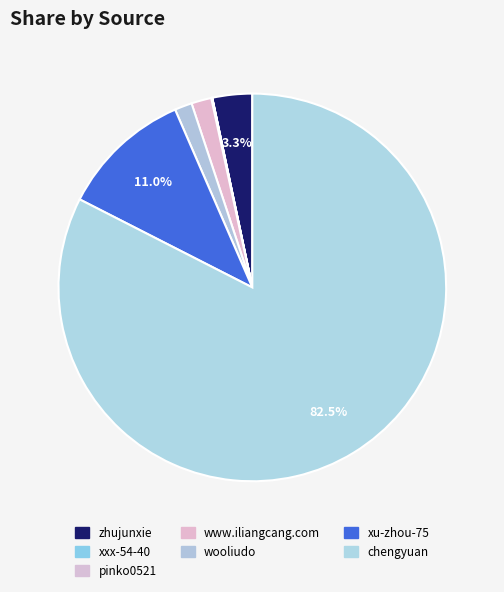

Approximately how many times larger is the value at zhujunxie compared to xxx-54-40?

839.4